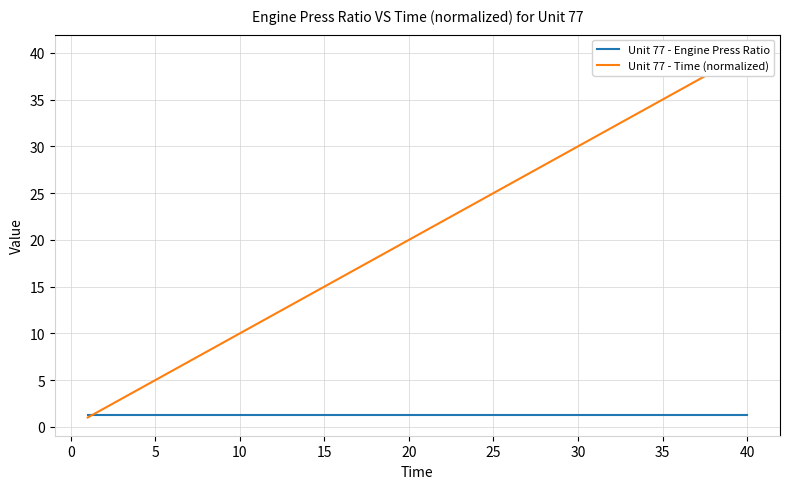

What is the average value of the Unit 77 - Time (normalized) series?

20.5